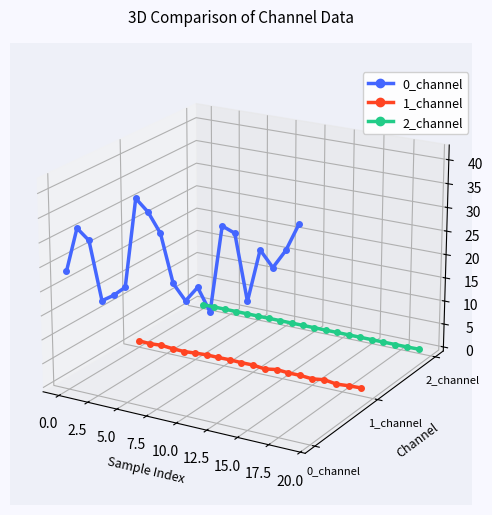

What is the sum of all 2_channel values?

-0.5